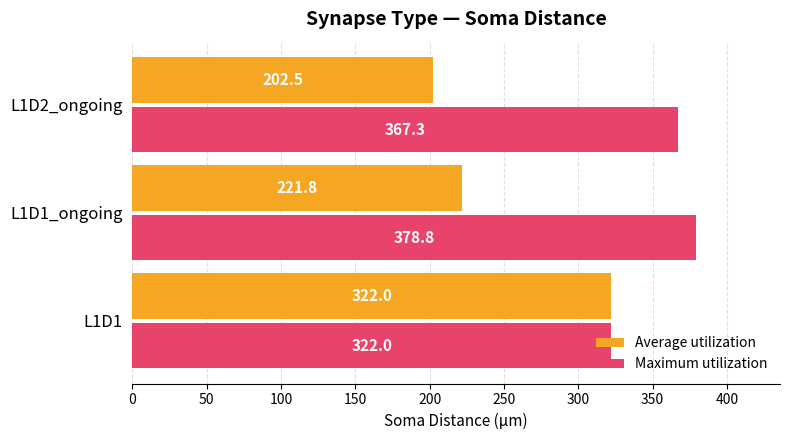

Is it true that Maximum utilization equals 322.0 at L1D1?

True